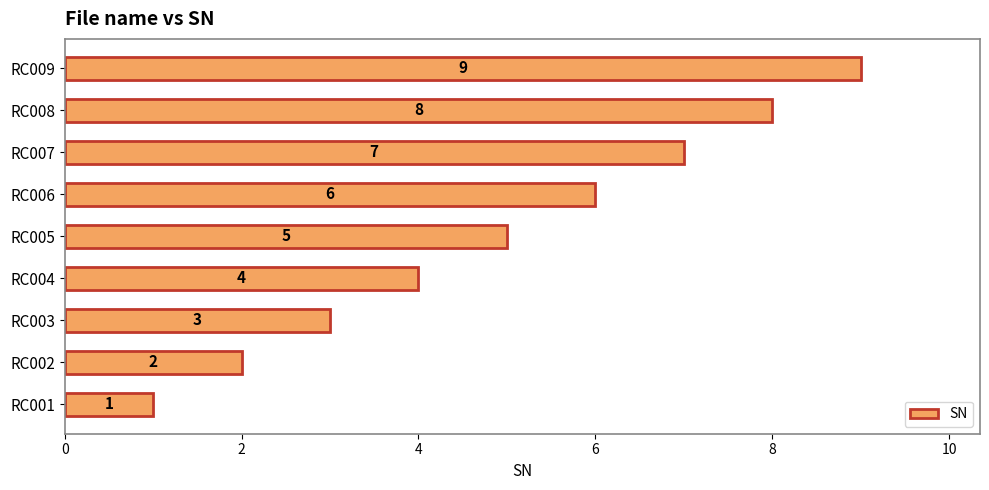

What value does the data have at RC006?

6